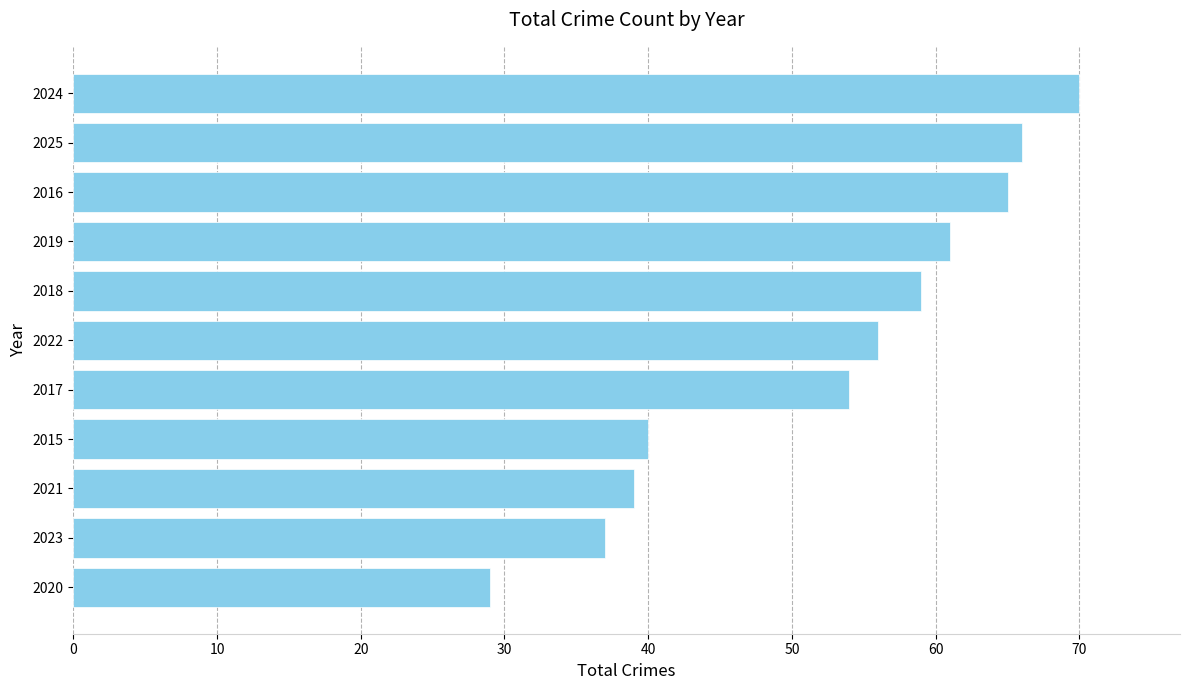

Reading top to bottom, transcribe all the data shown in this chart.

2024=70	2025=66	2016=65	2019=61	2018=59	2022=56	2017=54	2015=40	2021=39	2023=37	2020=29